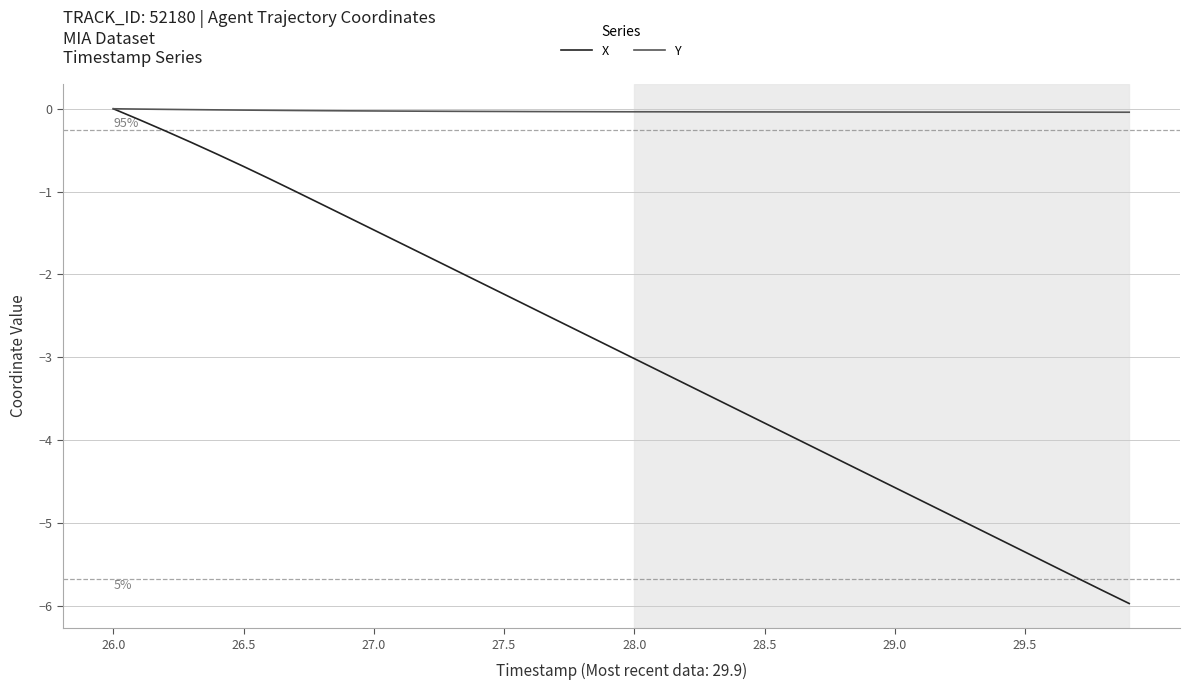

Which series has the largest range (max minus min)?

X